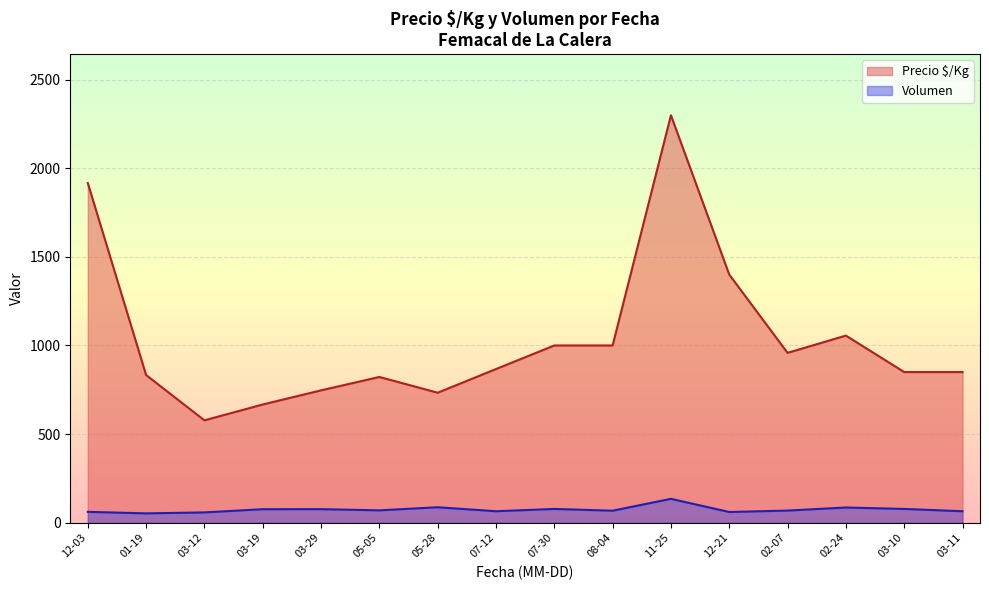

In Volumen, how many points are lower than both neighbors (excluding endpoints)?

5